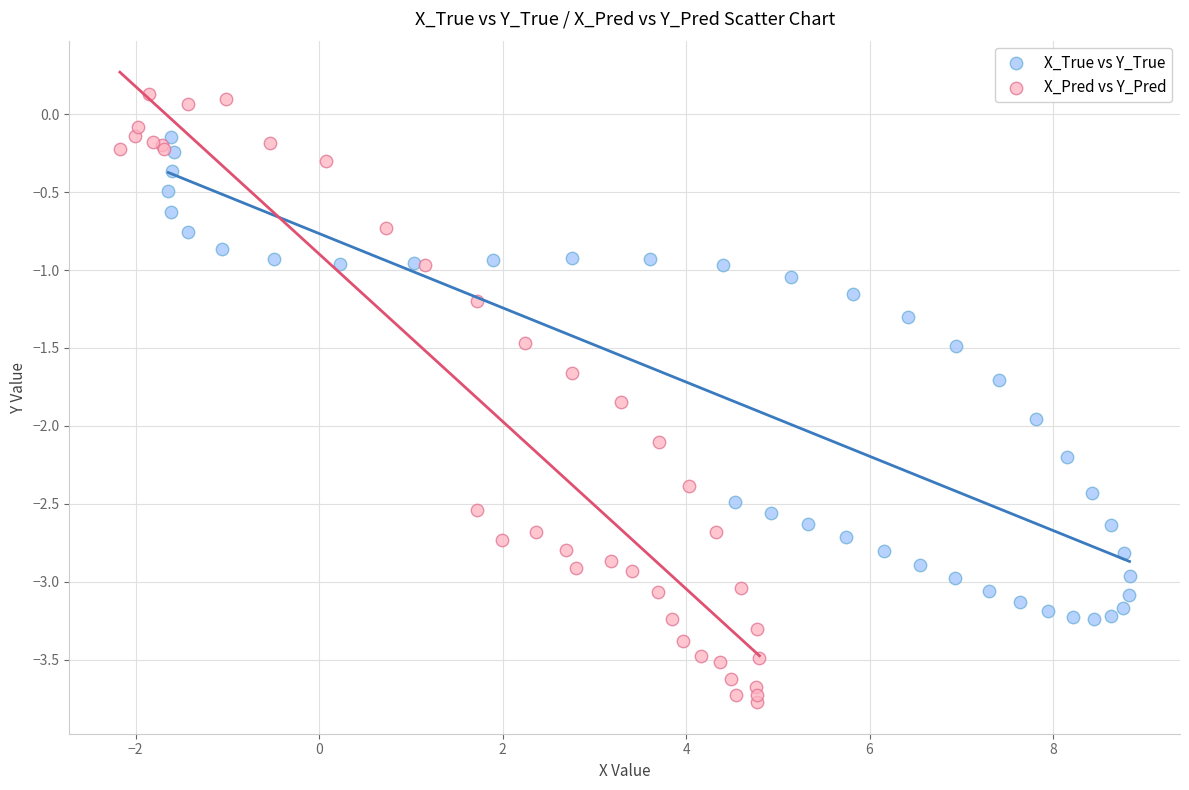

What are all the series names shown in the legend?

X_True vs Y_True, X_Pred vs Y_Pred